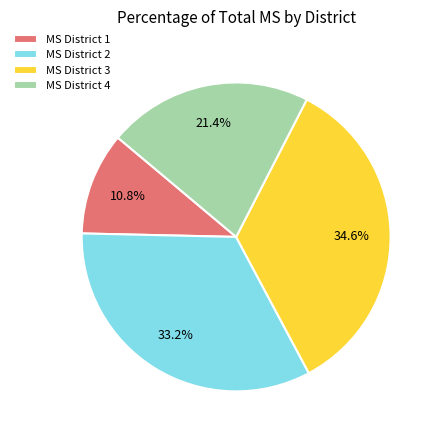

To the nearest percent, what portion does MS District 3 represent?

35%